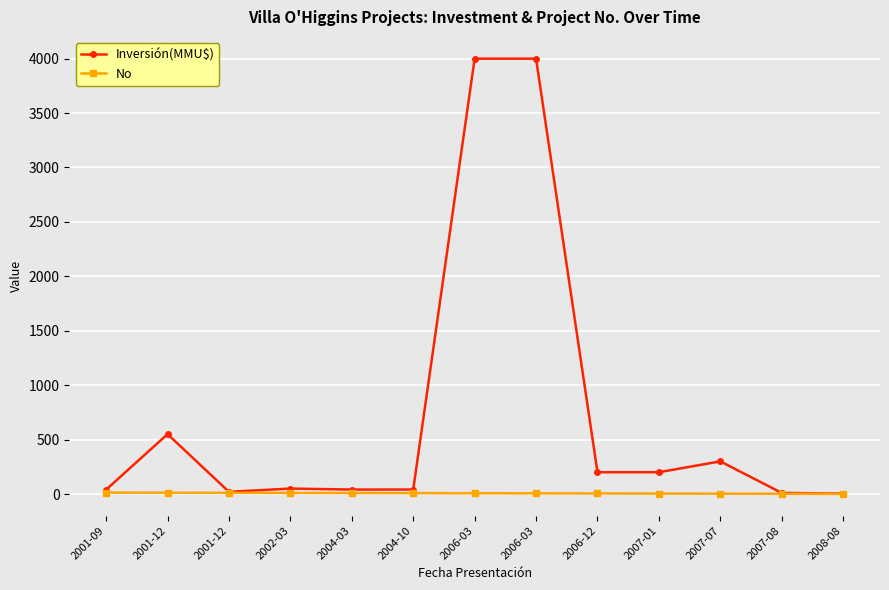

List the series in order of their overall mean, highest first.

Inversión(MMU$), No